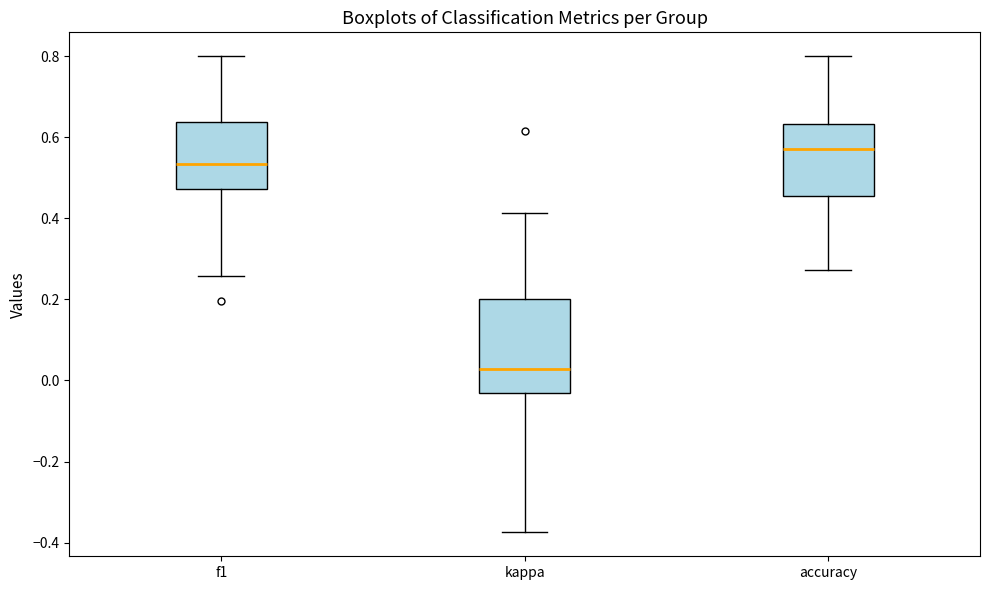

Which box's median line is the lowest?

kappa